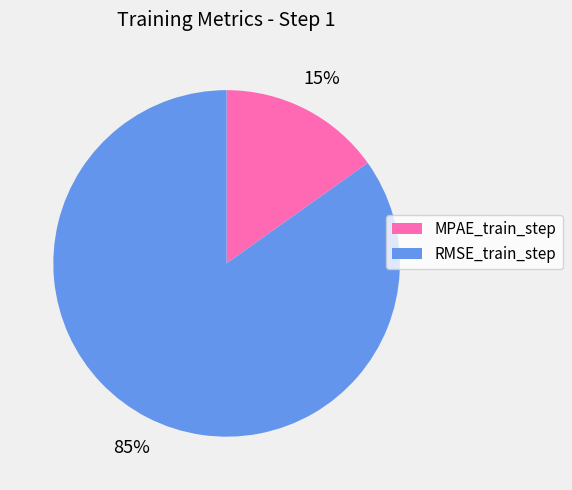

Which slice is the smallest?

MPAE_train_step